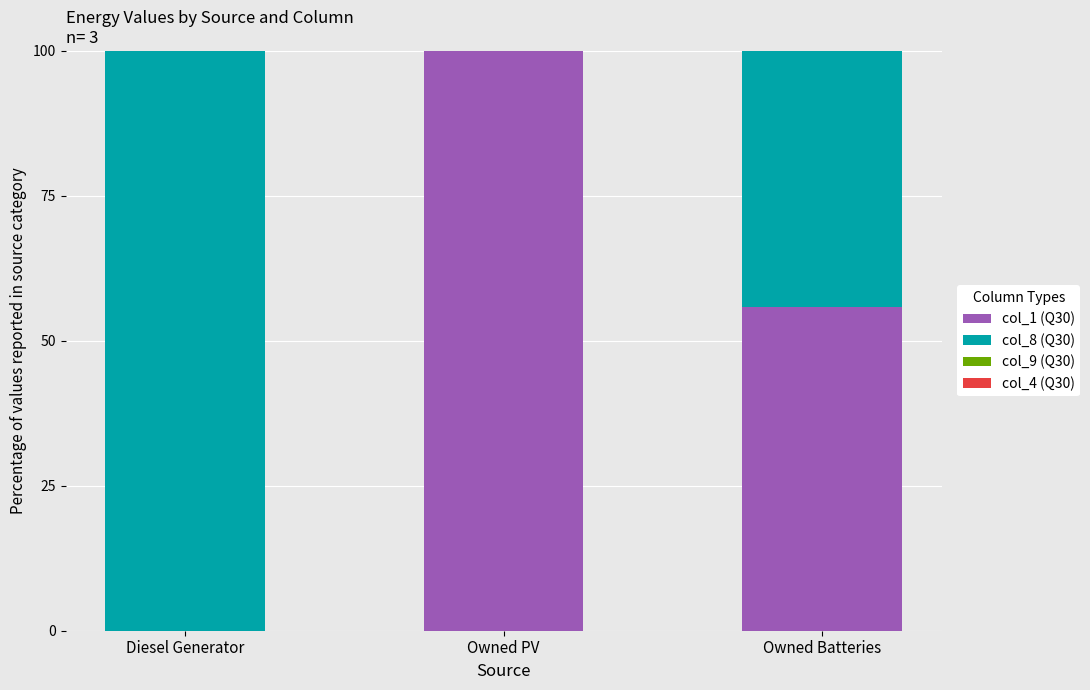

Does the chart contain stacked bars?

Yes